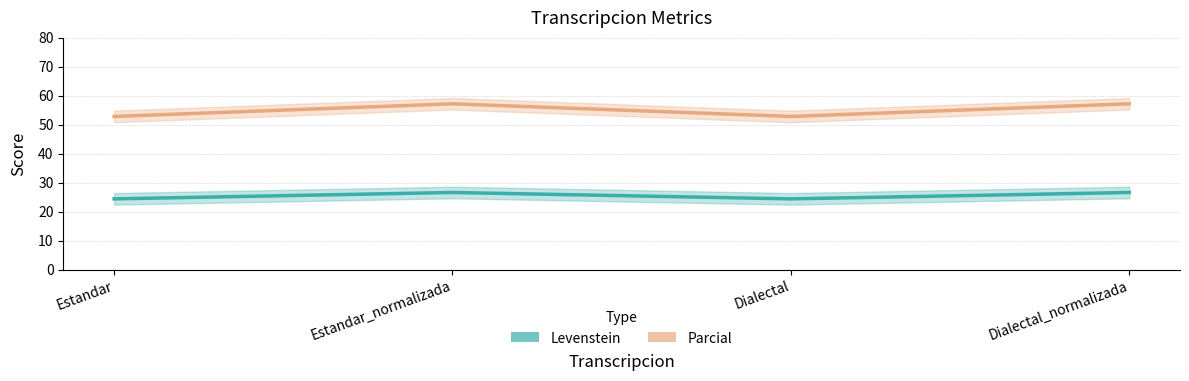

What is the difference between the second highest and second lowest values in the Parcial series?

4.4